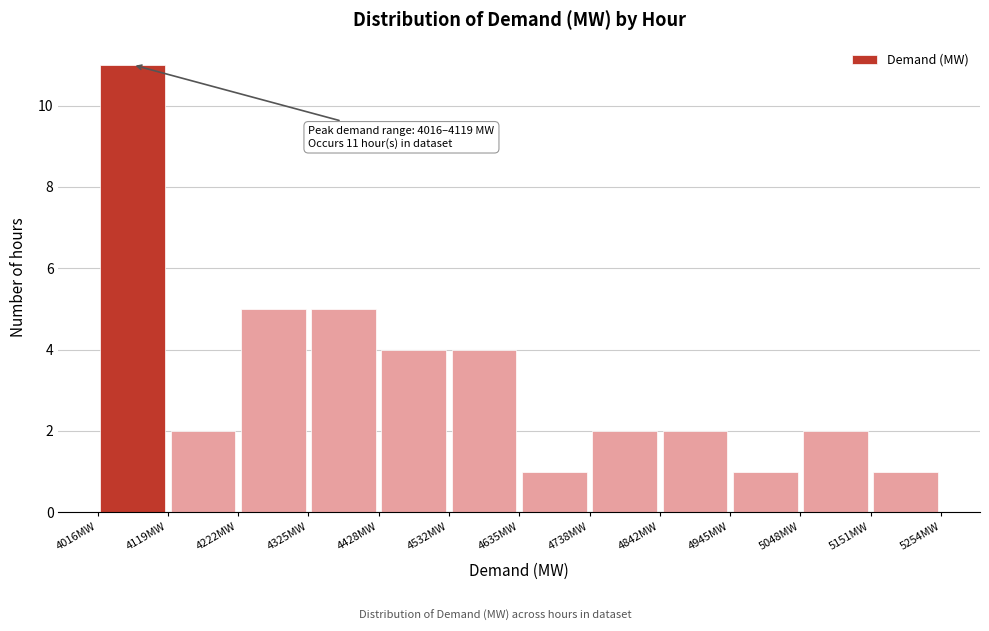

Which range on the x-axis has the tallest bar?

4020 to 4120